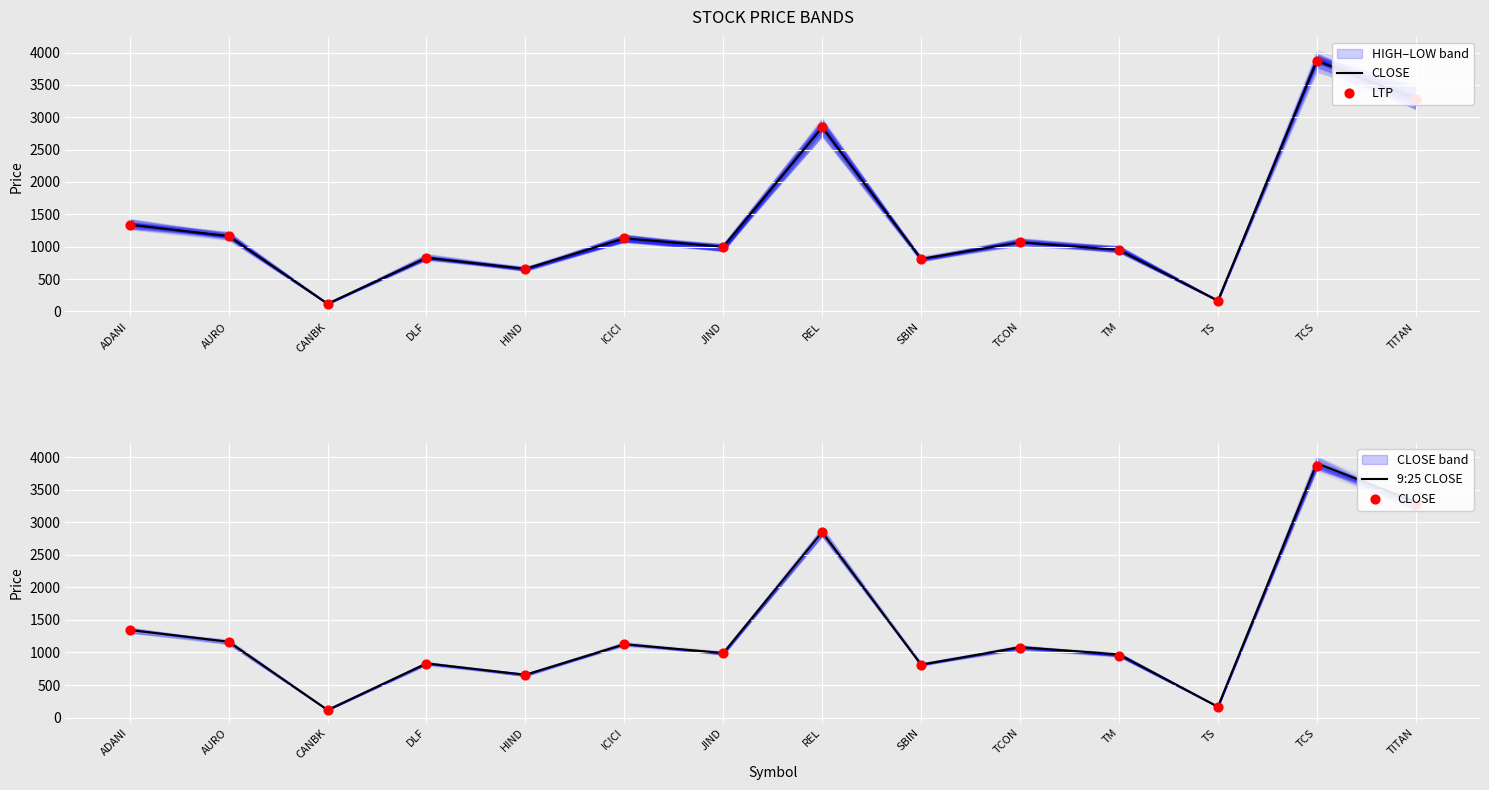

Which series reaches the maximum Y coordinate?

9:25 CLOSE